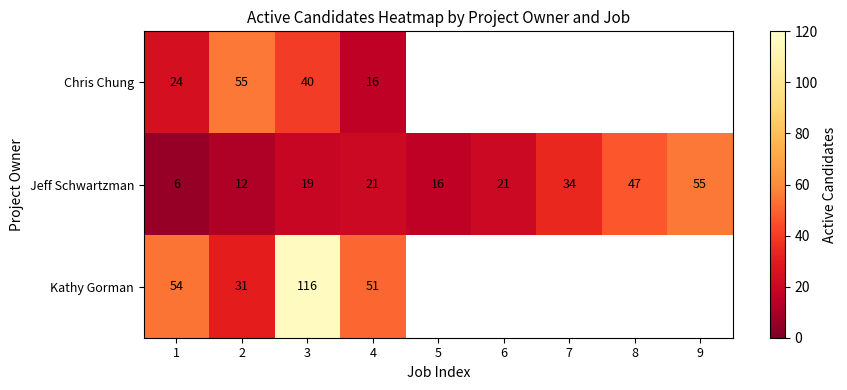

At 1, list the series in order from largest to smallest.

Kathy Gorman, Chris Chung, Jeff Schwartzman